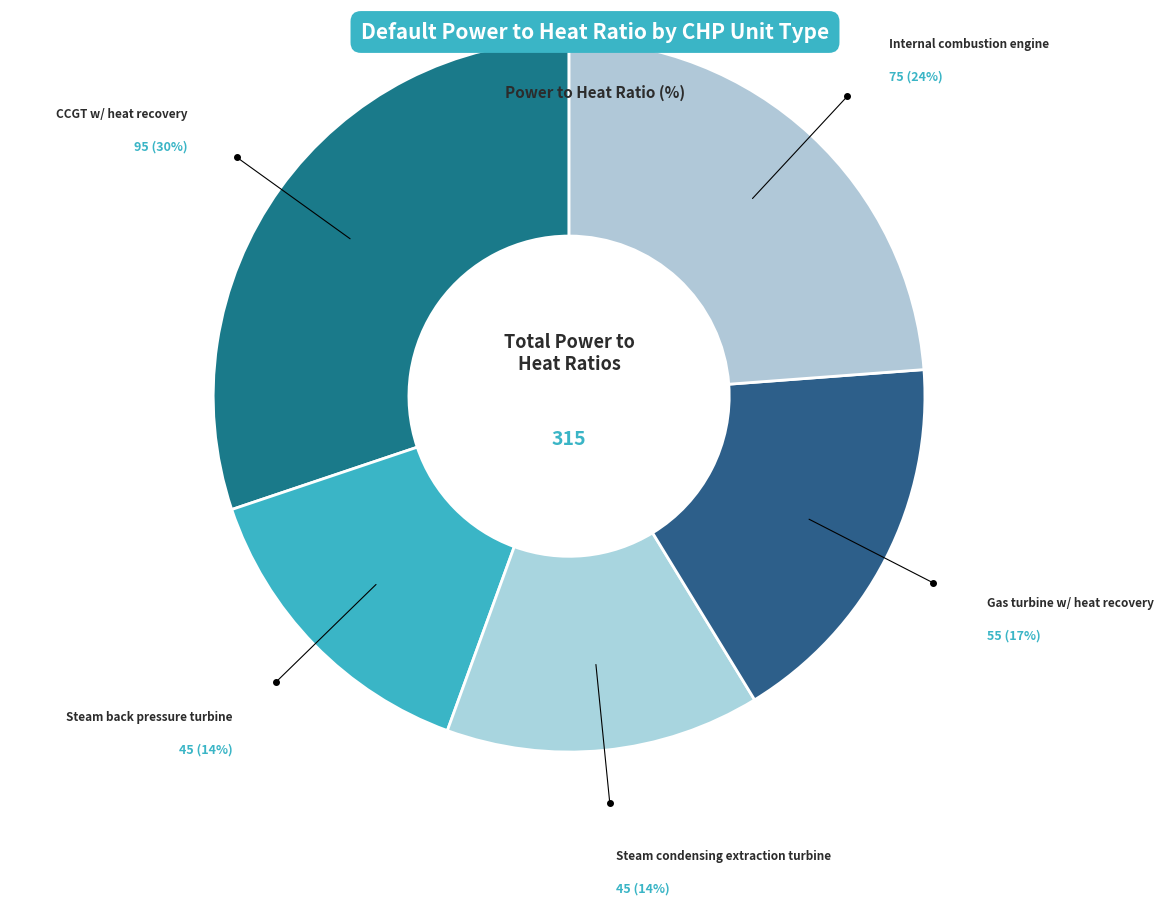

Which category has the smallest portion of the pie?

Steam back pressure turbine